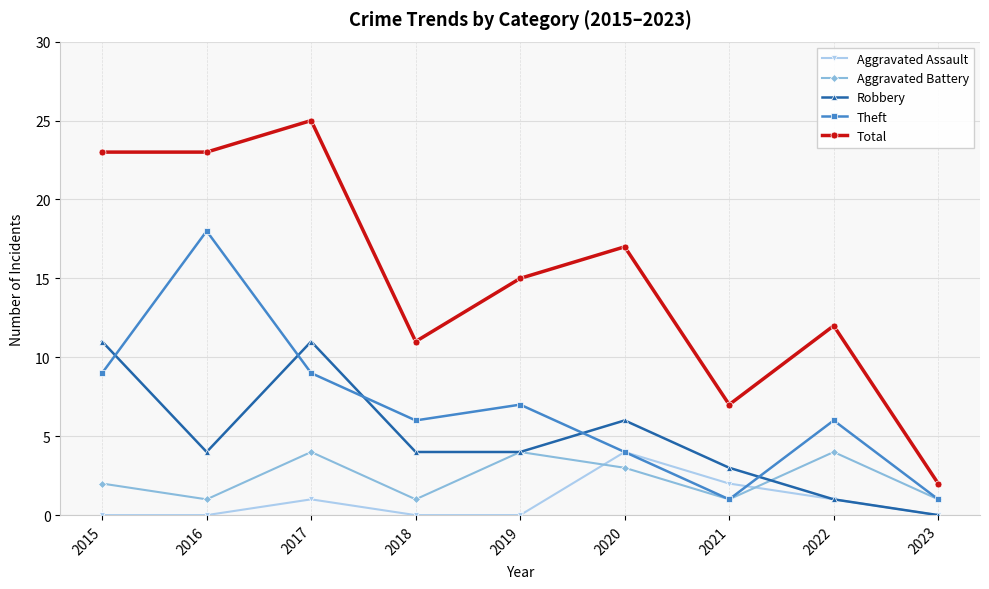

True or false: Theft and Total cross at least once.

False